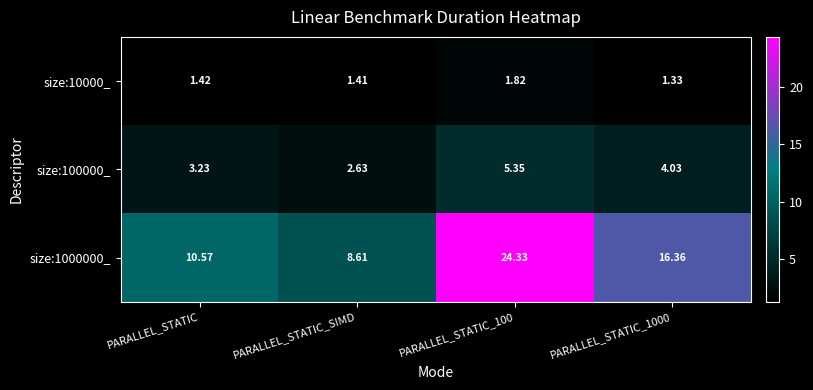

What is the total value across all series at PARALLEL_STATIC_1000?

21.7